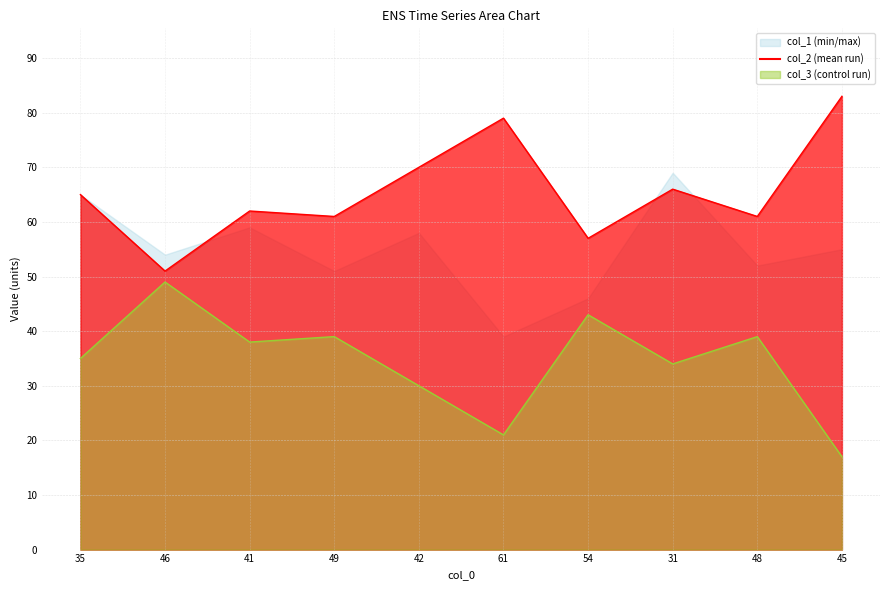

Which series changed the most between 35 and 49?

col_2